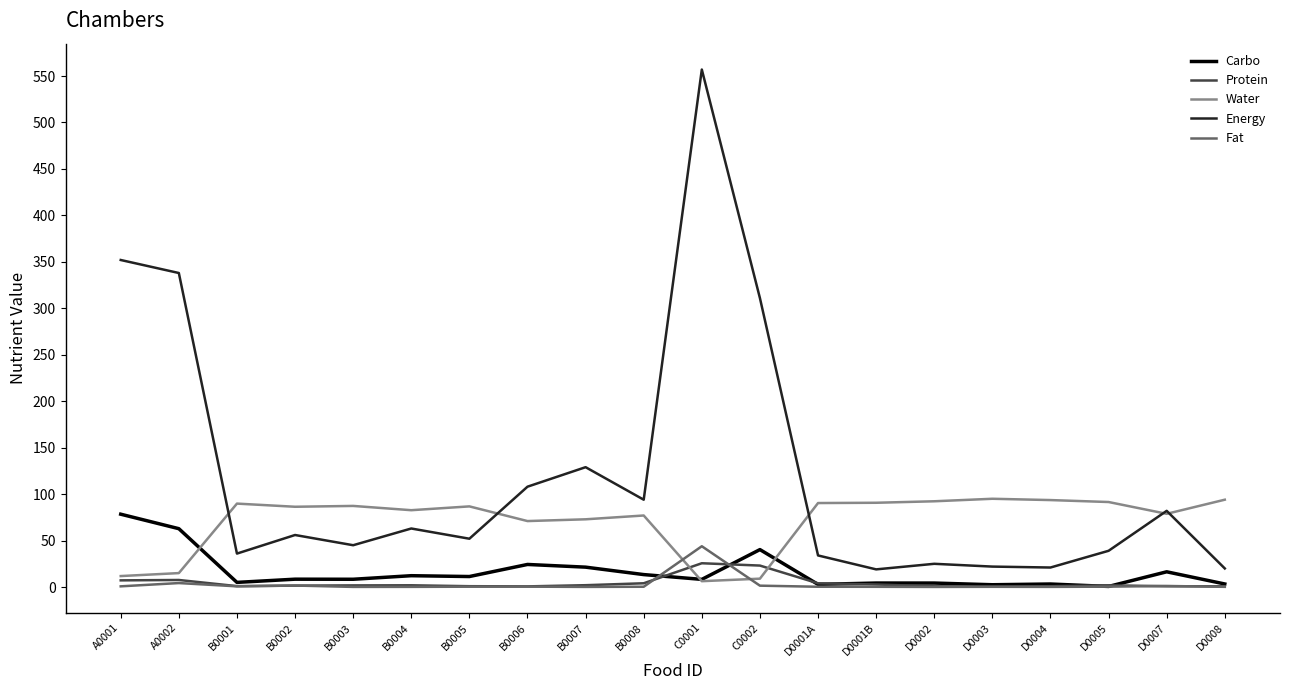

Which category has the highest value across all series?

C0001